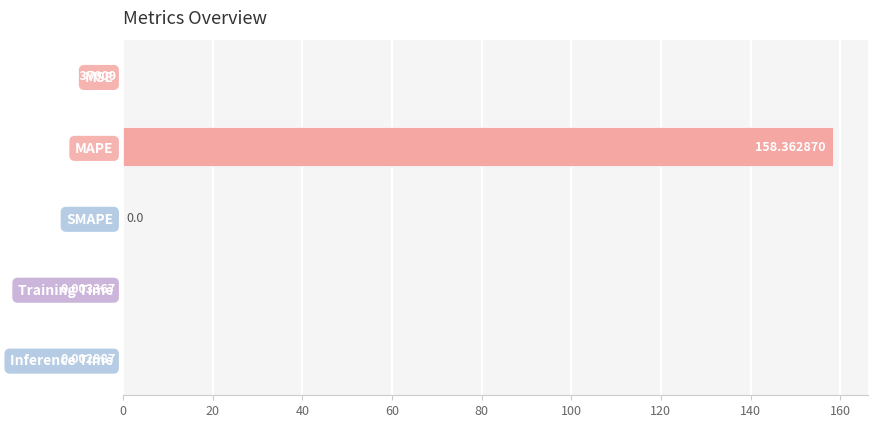

Which has a higher value, Inference Time or Training Time?

Training Time